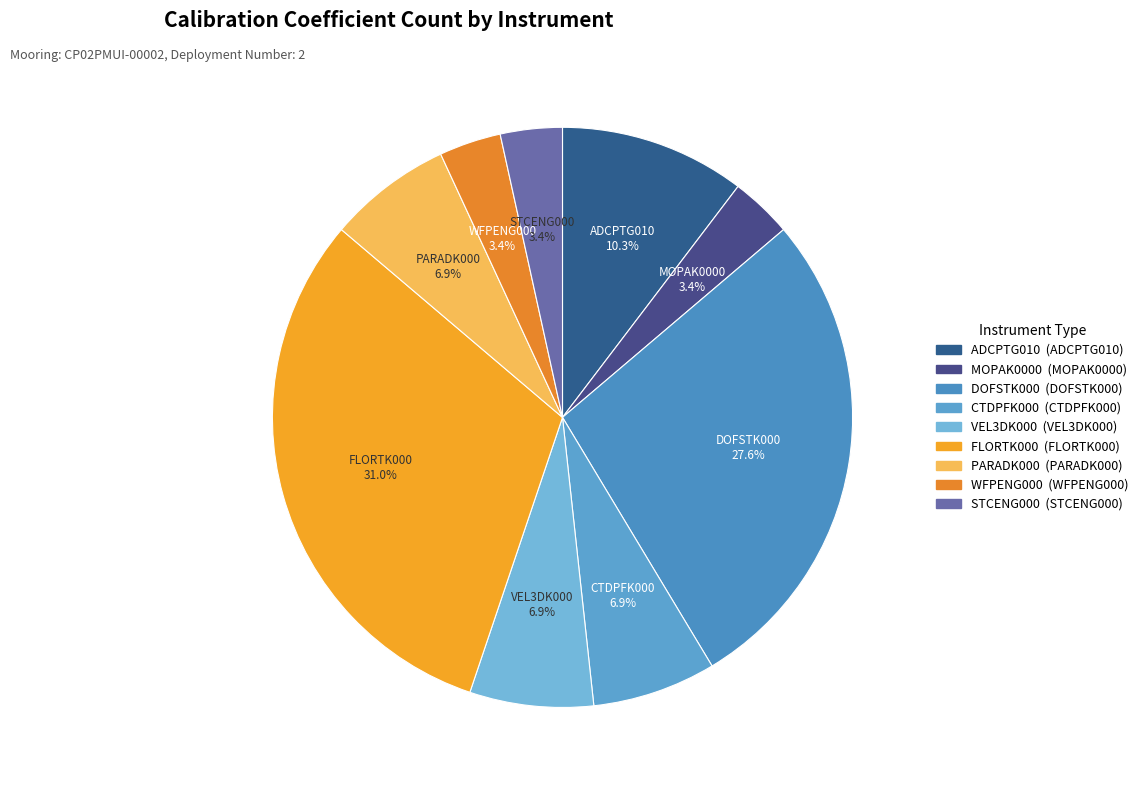

To the nearest percent, what is the difference between the largest and smallest slice percentages?

28%